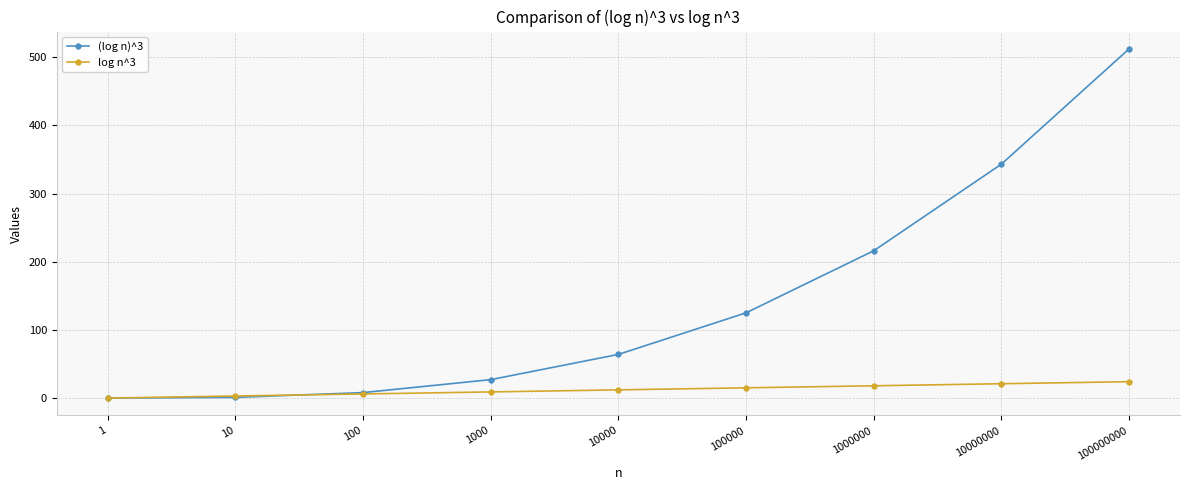

Is it true that (log n)^3 equals 125 at 100000?

True